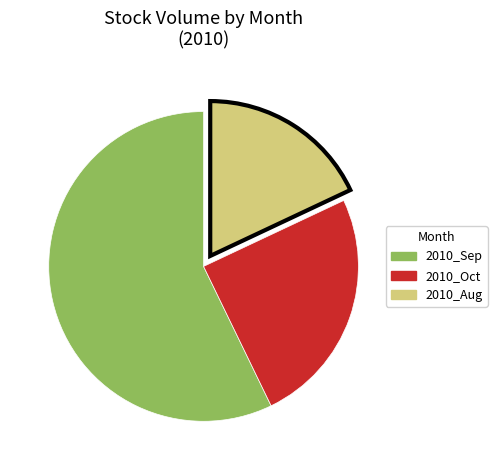

The 2010_Sep slice represents 43% of the pie. True or false?

False